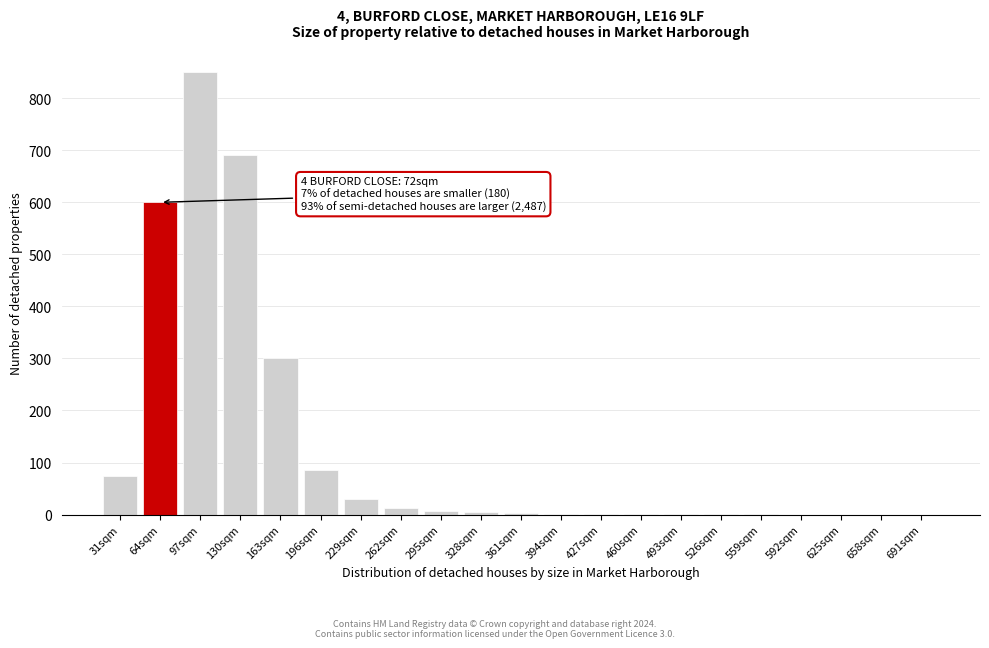

Where is the data nearest to the value 425?

163sqm